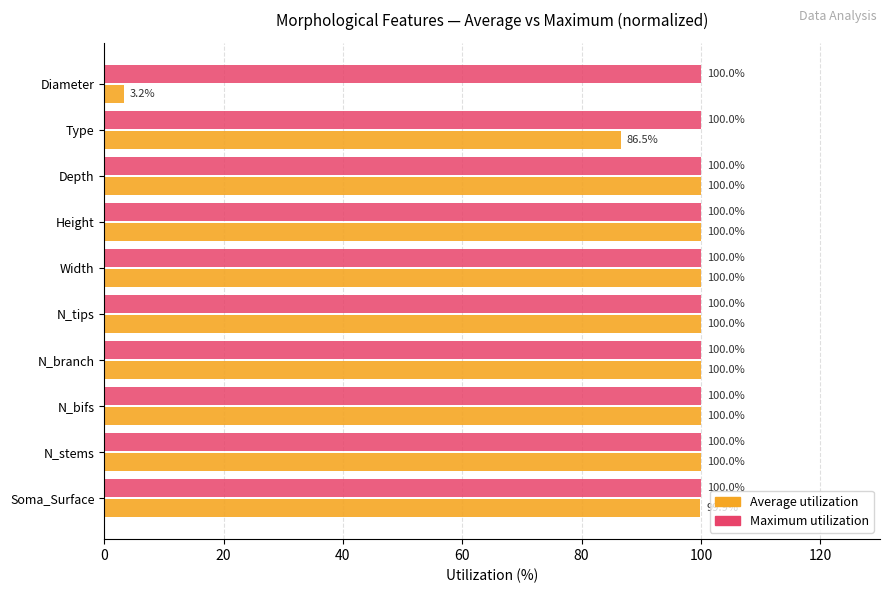

What is the minimum value for Maximum utilization?

100.0